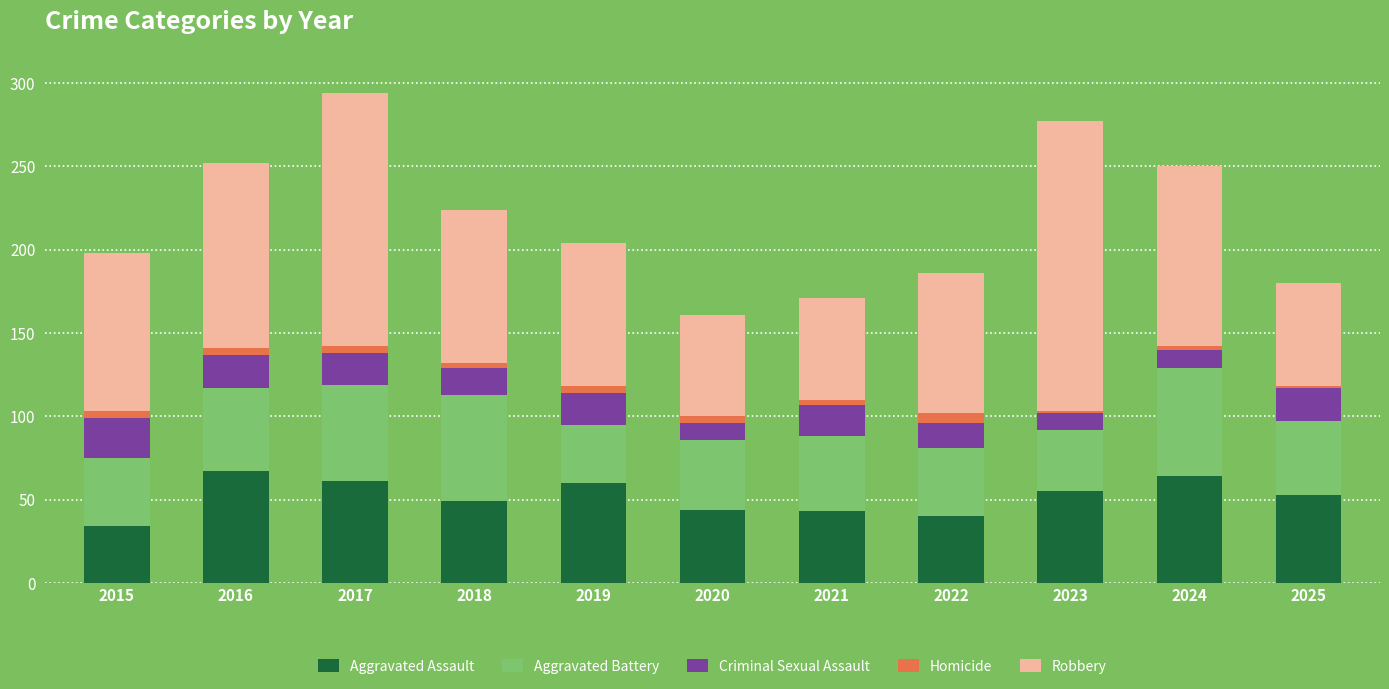

What is the sum of all Aggravated Assault values?

570